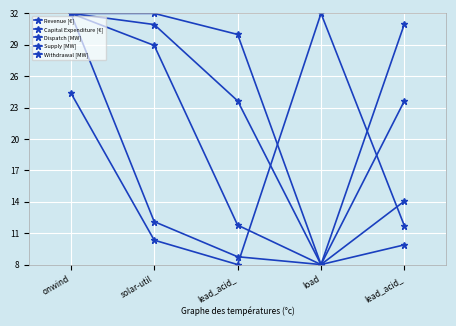

Does the chart have visible grid lines?

Yes